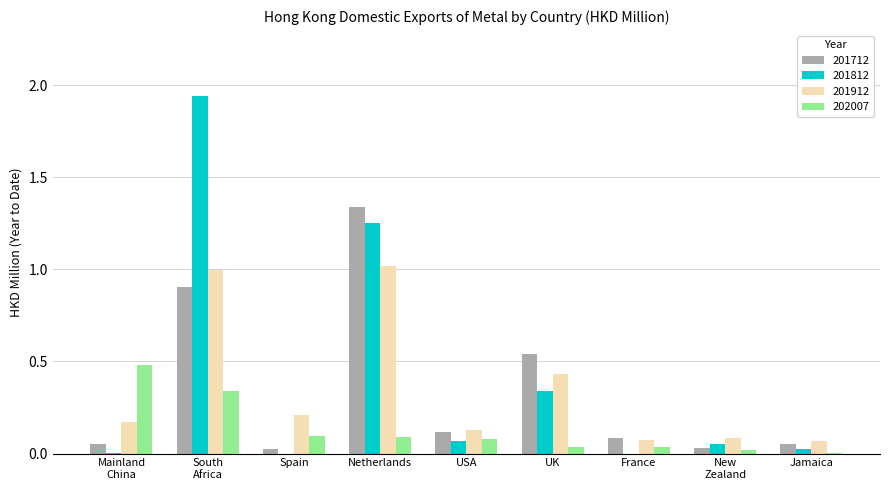

How many distinct data groups are displayed?

4